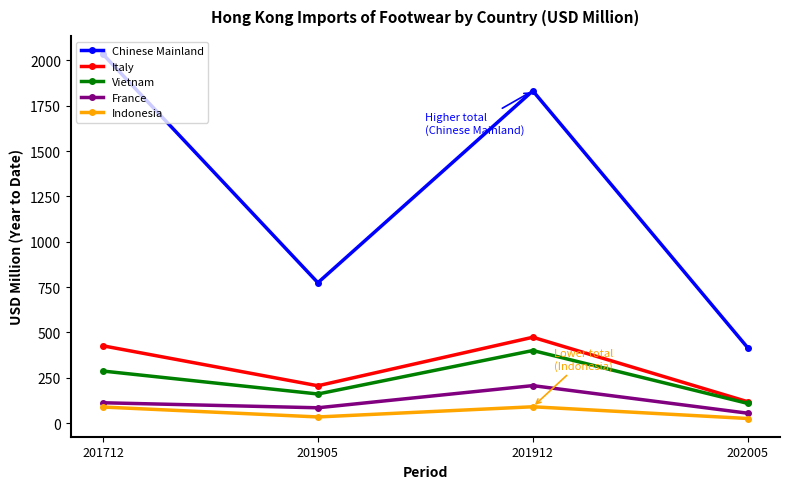

What is the value of the Indonesia point at the 3rd from the left?

89.9